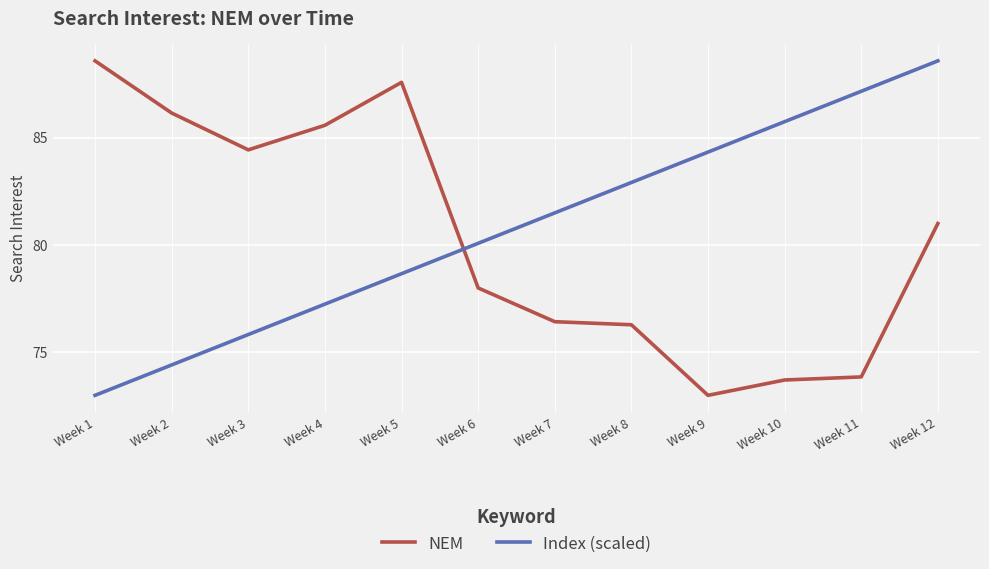

After their last crossing, which series has the higher values: Index (scaled) or NEM?

Index (scaled)